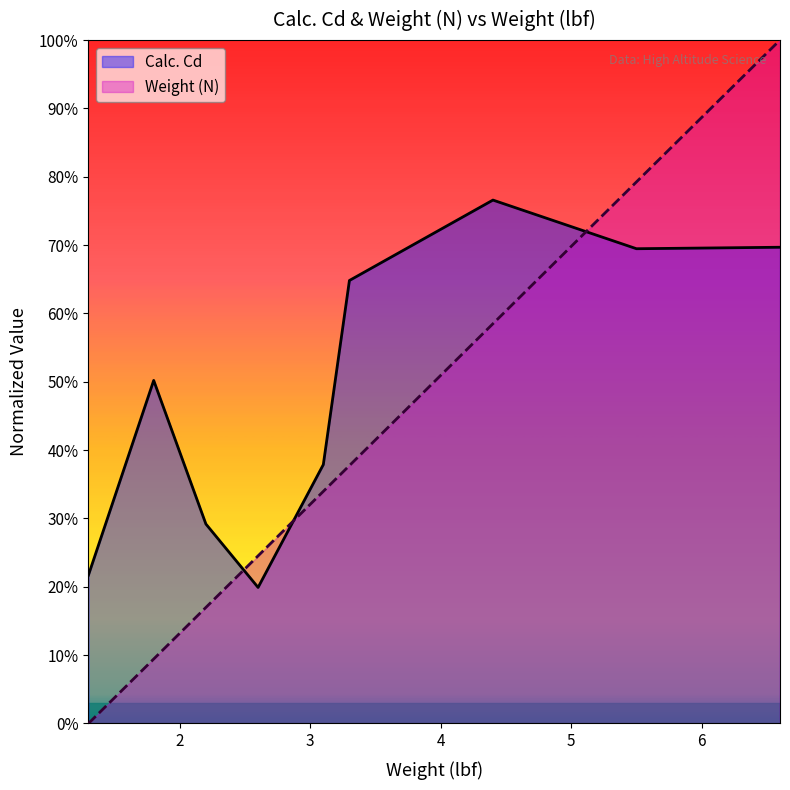

Which category has the highest value across all series?

6.6